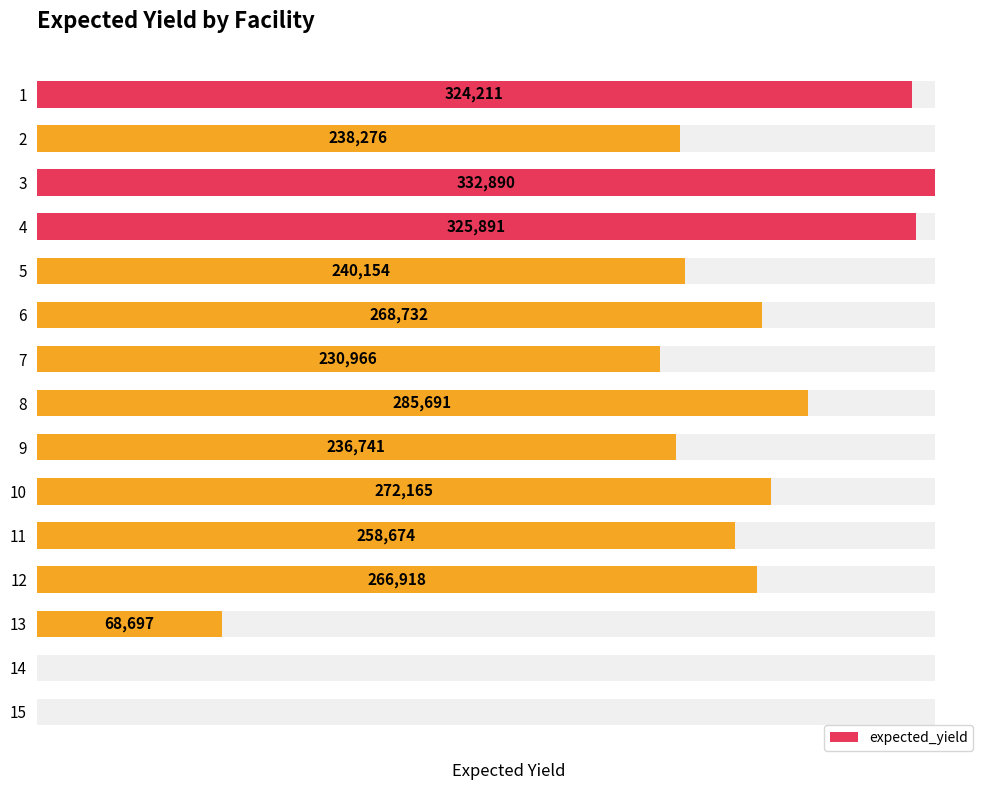

How many bars are there in total?

15